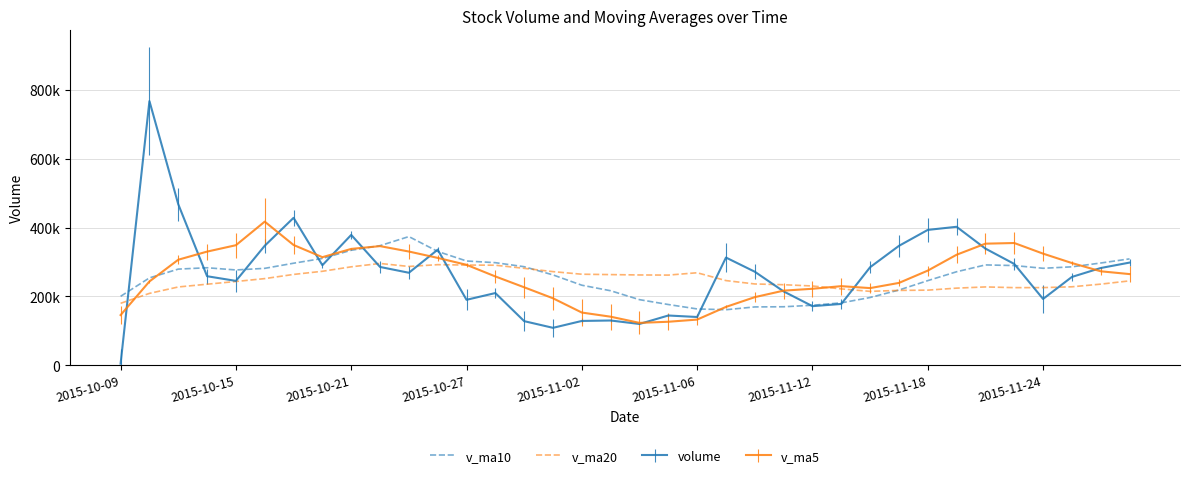

What are all the series names shown in the legend?

v_ma10, v_ma20, volume, v_ma5